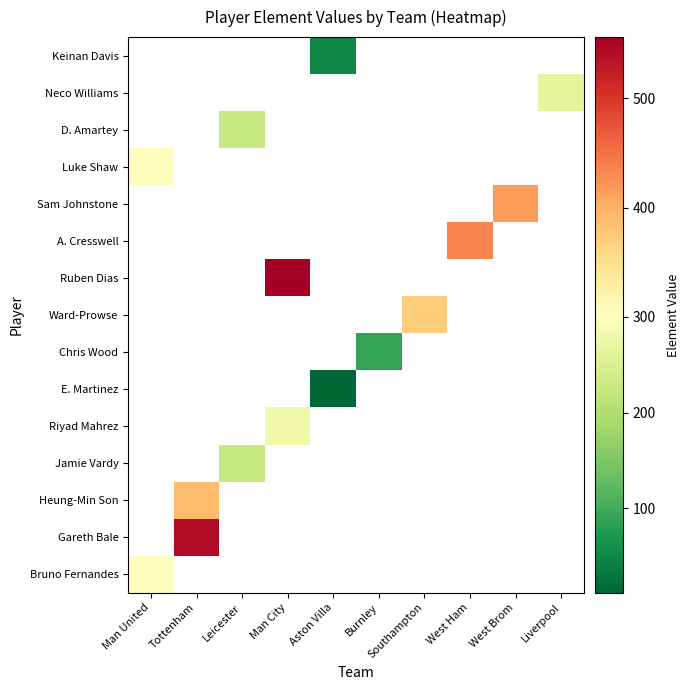

How many categories are shown in the chart?

10